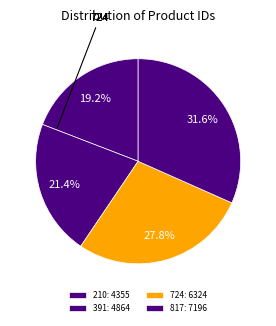

How many segments does this pie chart have?

4